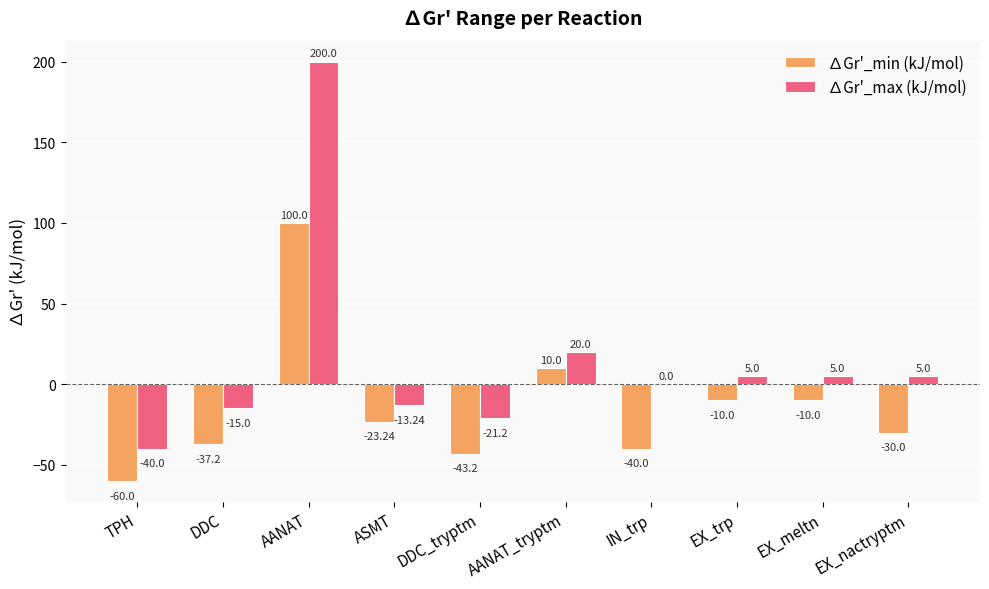

What is the sum of the ∆Gr'_min (kJ/mol) values at DDC and ASMT?

-60.4